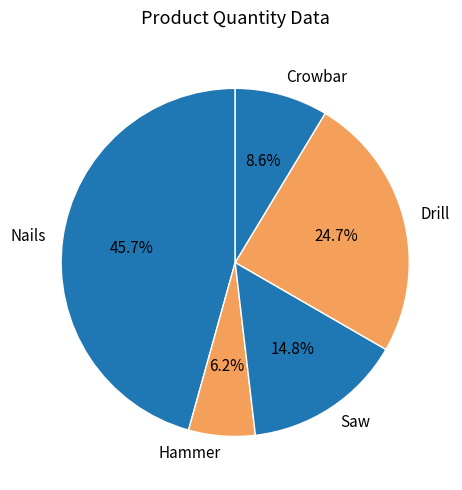

To the nearest percent, what is the difference between the Crowbar and Drill slice percentages?

16%